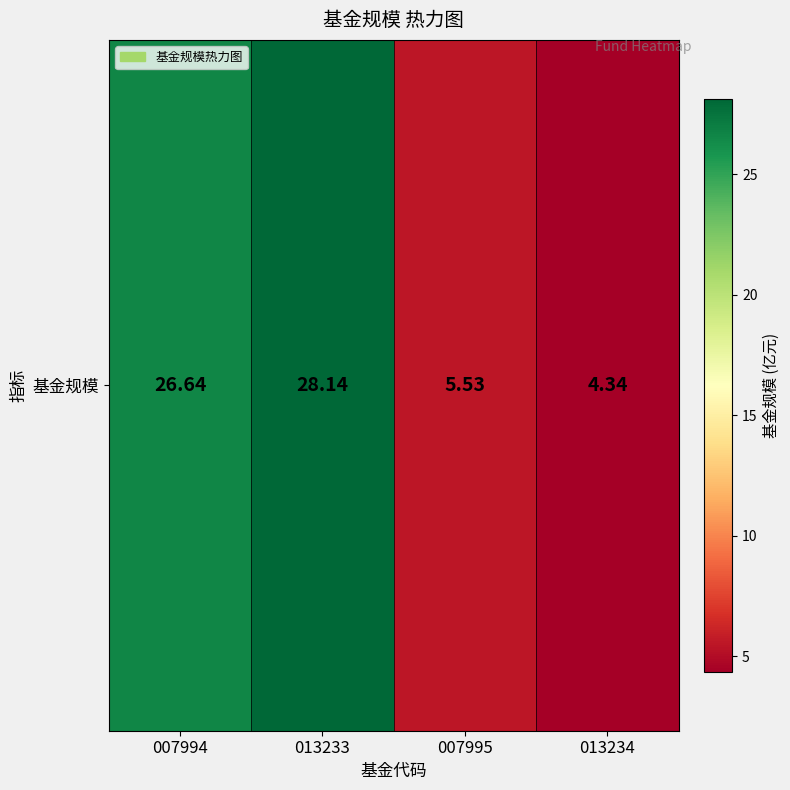

Count the number of values greater than 26.

2